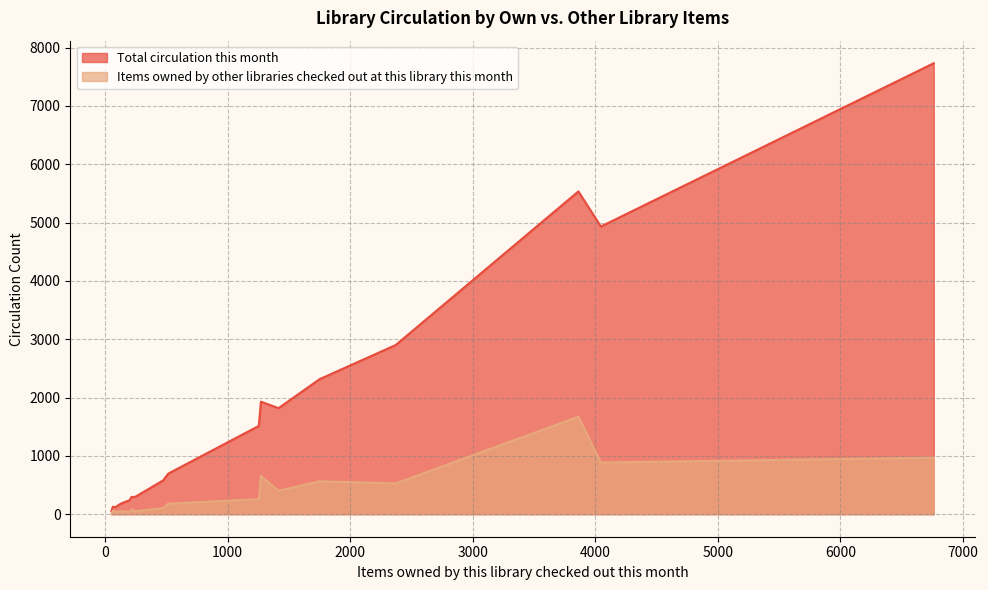

Rank the series by their maximum value, from lowest to highest.

Items owned by other libraries checked out at this library this month, Total circulation this month